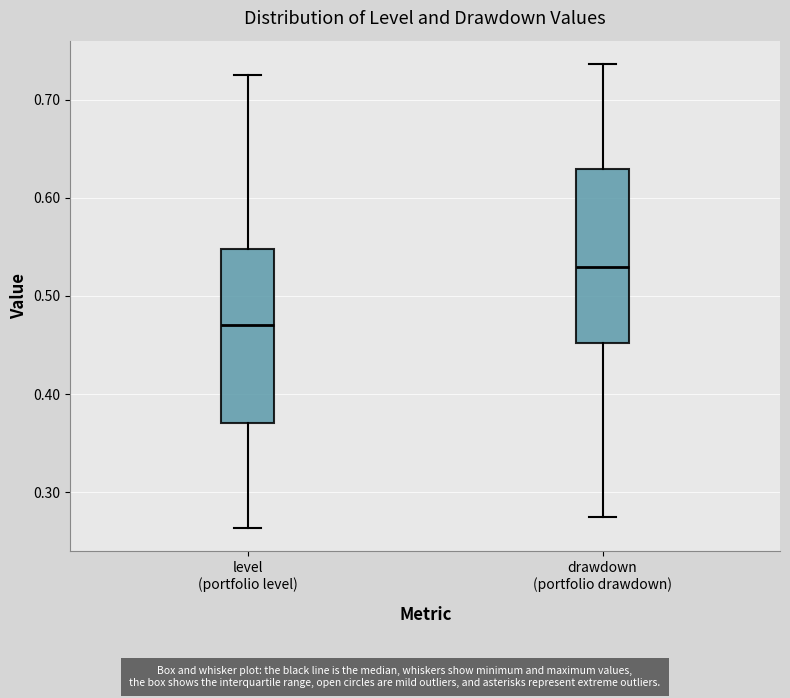

Where does the median line of the box for drawdown (portfolio drawdown) sit on the y-axis? The values are not printed on the chart, so give them approximately, as read against the axis.

0.53